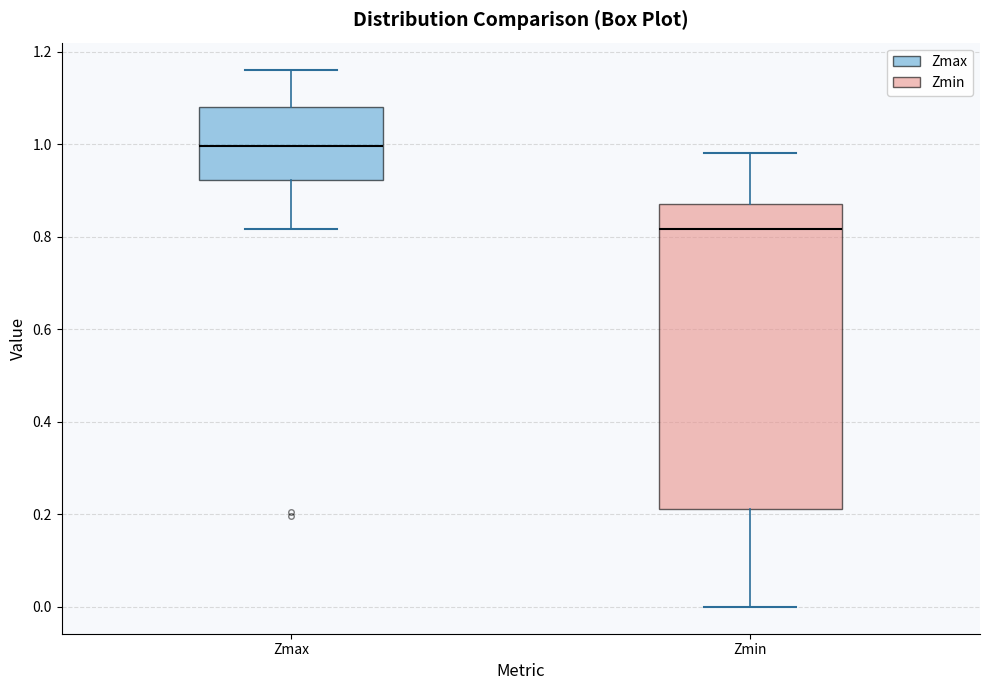

Where is the upper edge of the box for Zmax on the y-axis? The values are not printed on the chart, so give them approximately, as read against the axis.

1.08